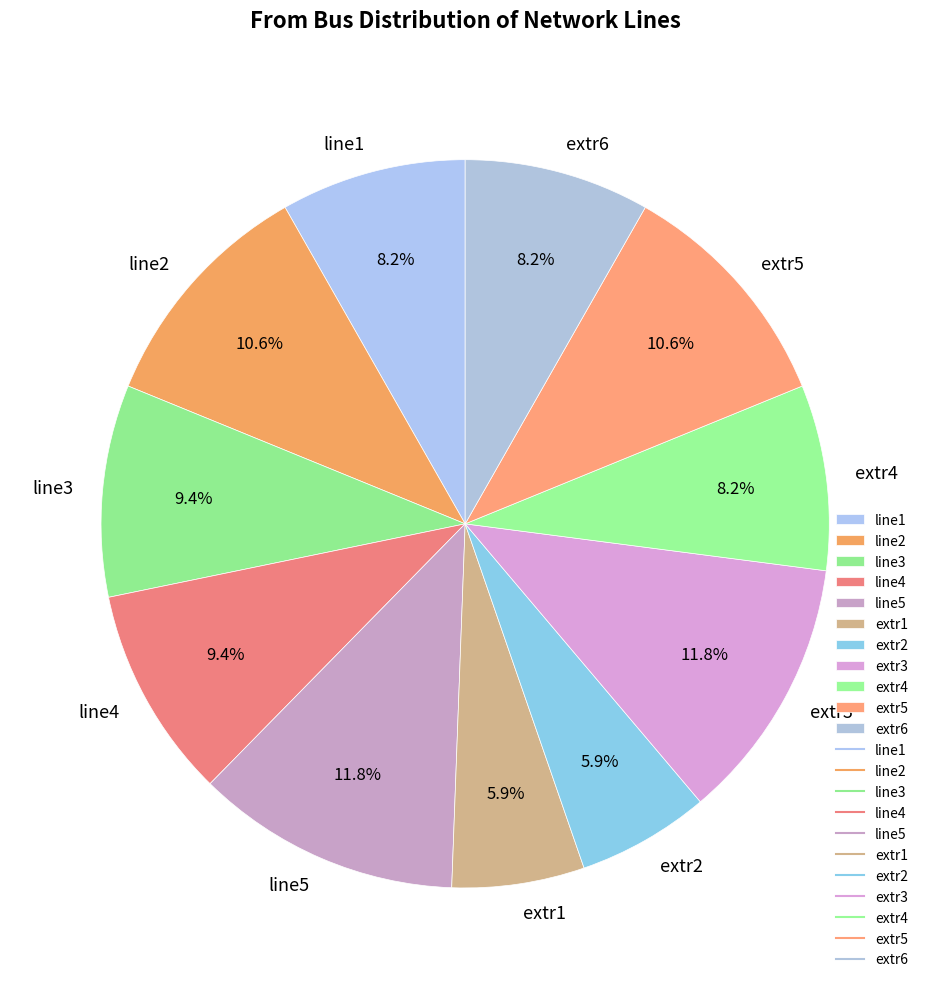

Which has a higher value, line3 or extr6?

line3